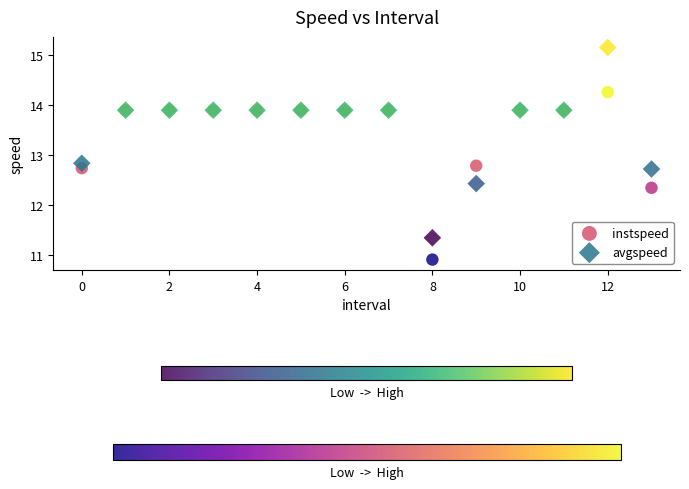

Which series reaches the minimum Y coordinate?

instspeed